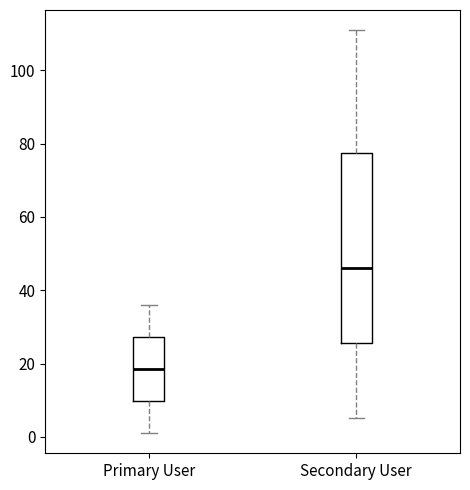

Reading left to right, transcribe this box plot: for each box, give where its median line is, the range the box spans, and where its two whiskers end, as read against the y-axis. The values are not printed on the chart, so give them approximately, as read against the axis.

Primary User: median 18, box 10 to 28, whiskers 2 to 36
Secondary User: median 46, box 26 to 78, whiskers 6 to 112